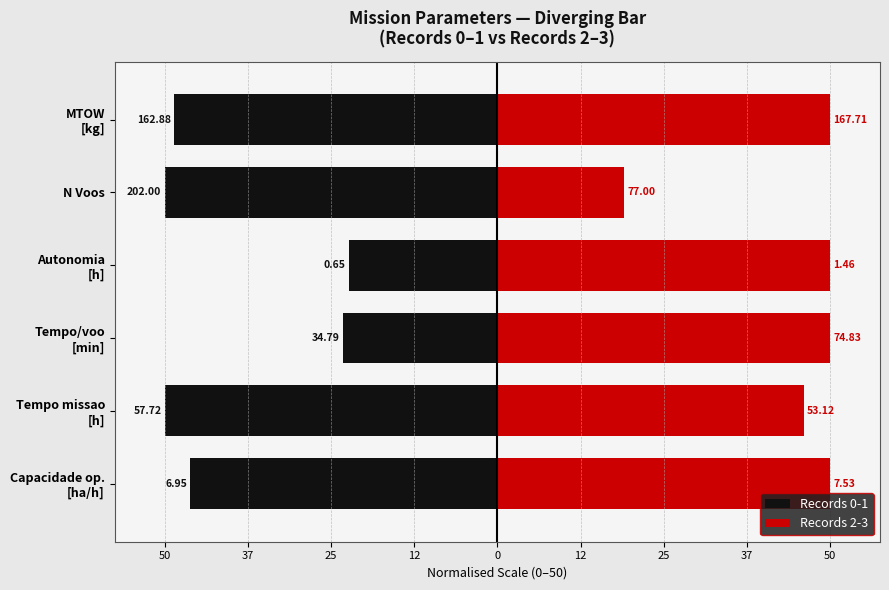

What is the value of the Records 0-1 bar at the 4th from the left?

-22.3